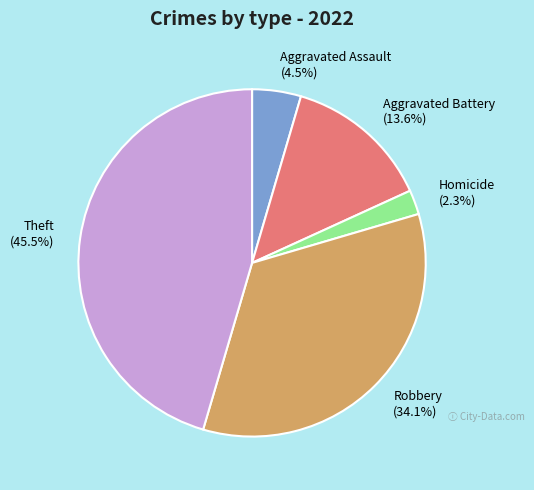

What is the largest slice in the pie chart?

Theft (45.5%)